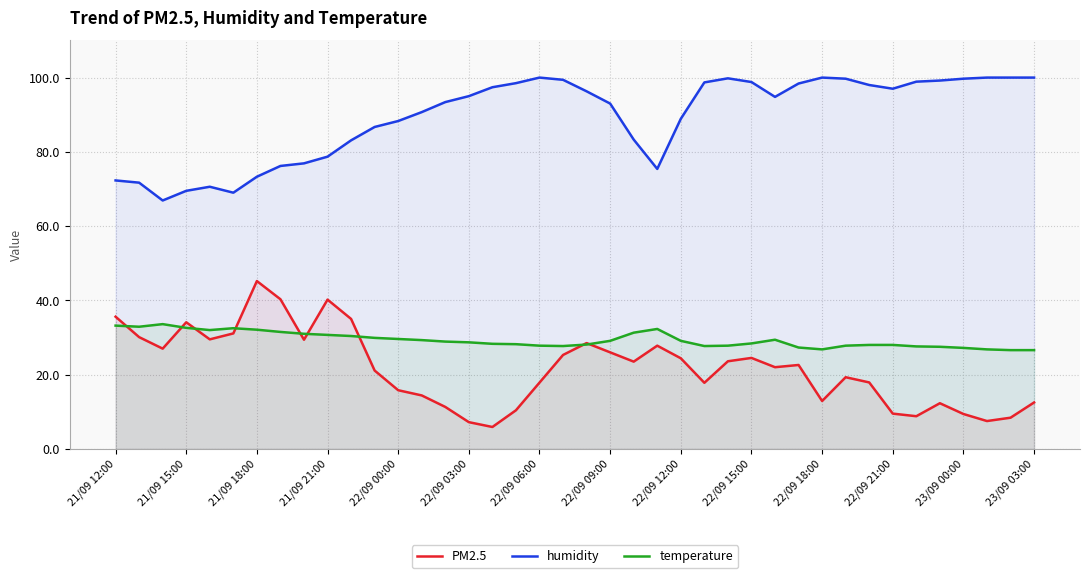

The value of humidity at 20 is 96.3. True or false?

True